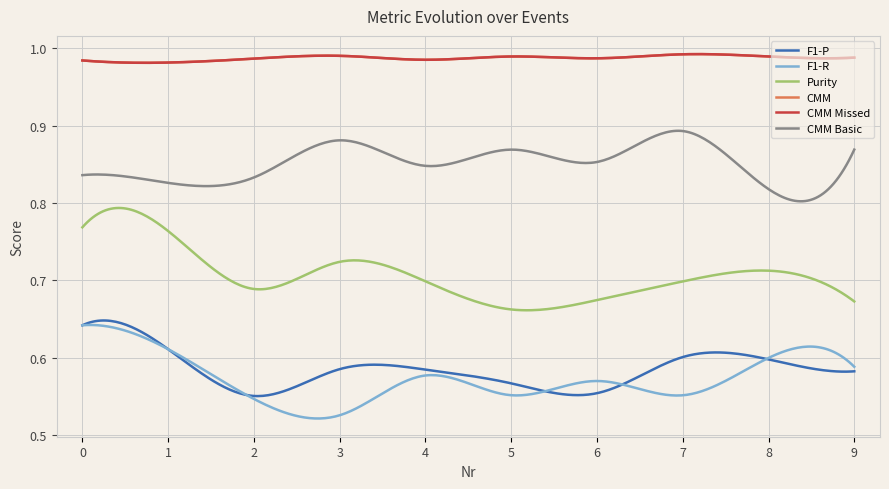

What is the value of the CMM Missed point at the 7th from the left?

1.0